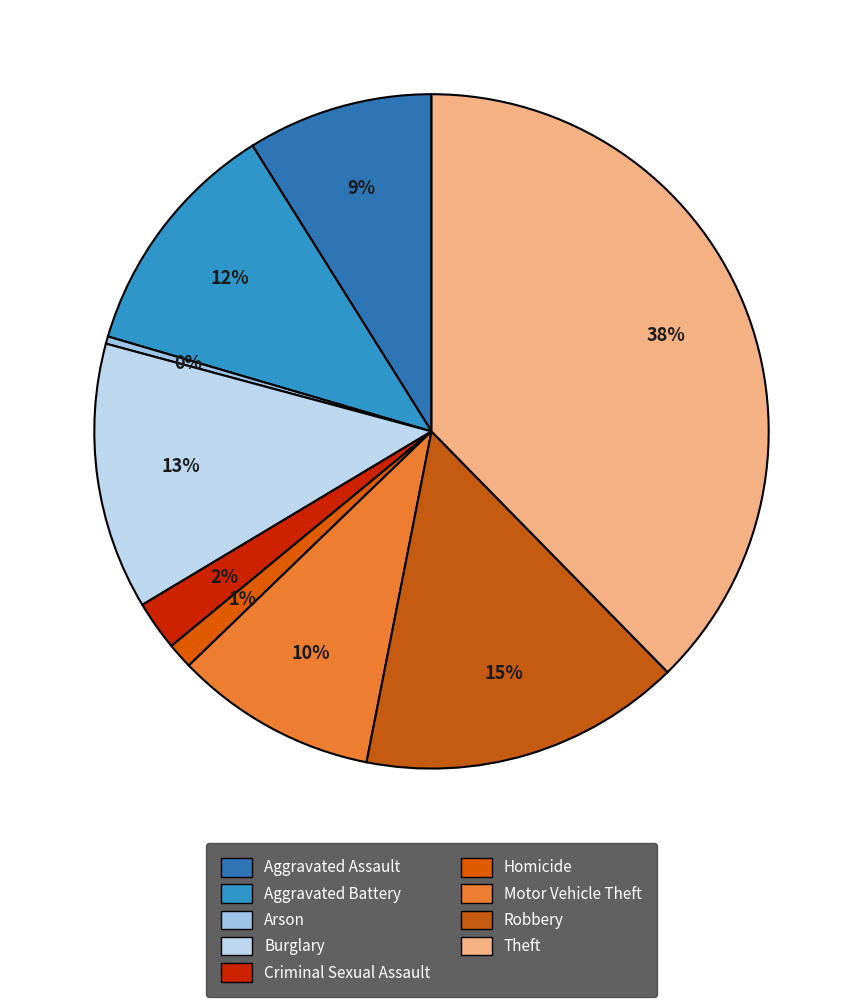

To the nearest percent, what is the combined percentage of Homicide and Burglary?

14%